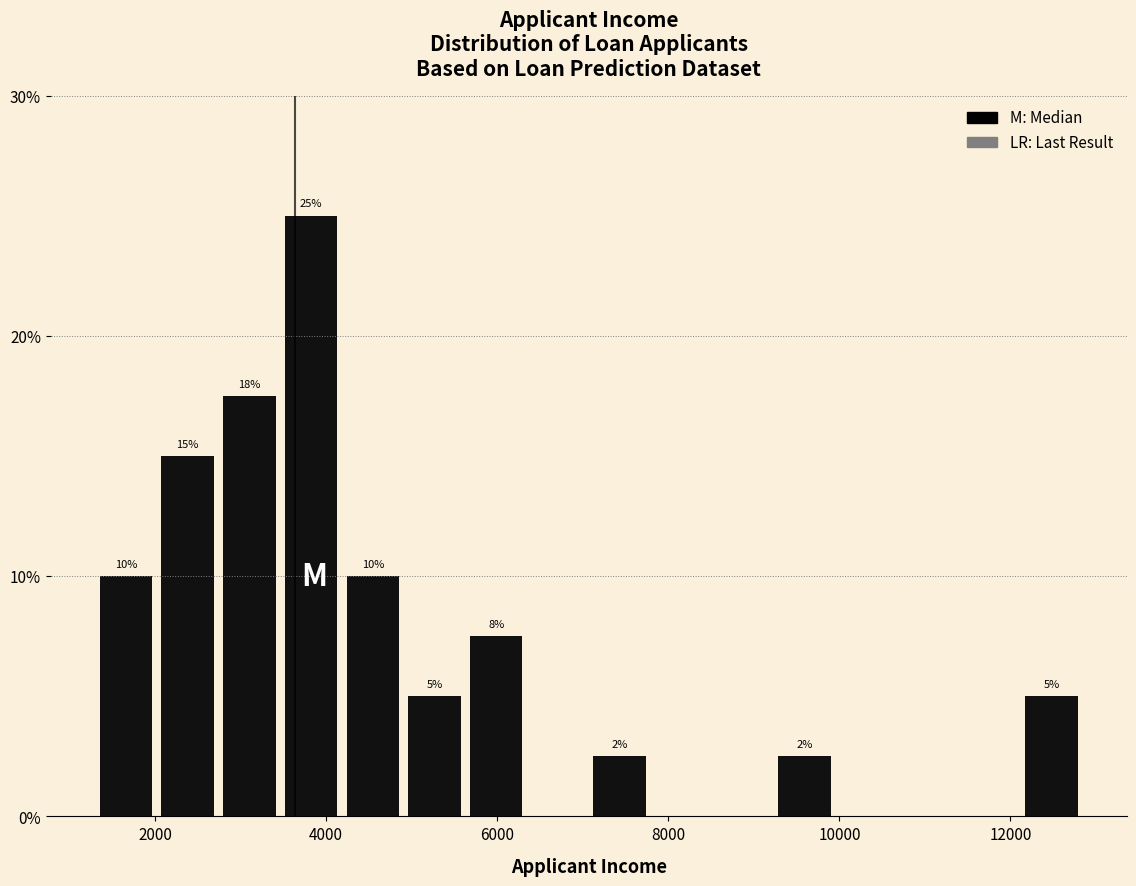

Around what value on the x-axis is the tallest bar? Give the approximate position of its centre, as read against the axis.

3800